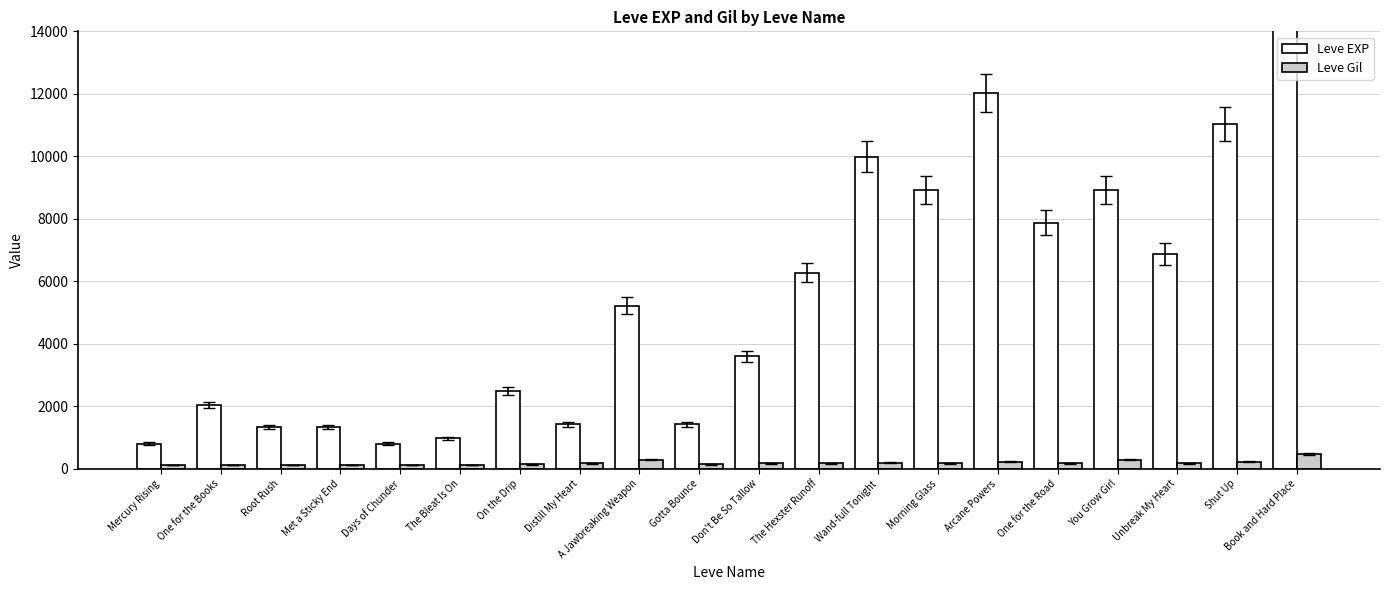

How many values in the Leve EXP series exceed 5220?

9